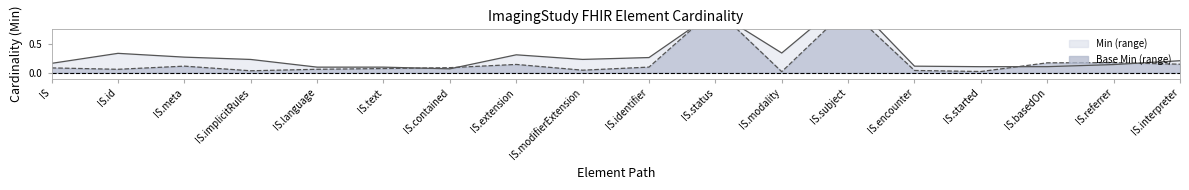

Which series changed the most between IS.id and IS.identifier?

Min